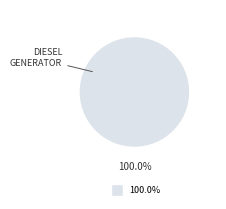

Is there a majority slice in this chart?

Yes